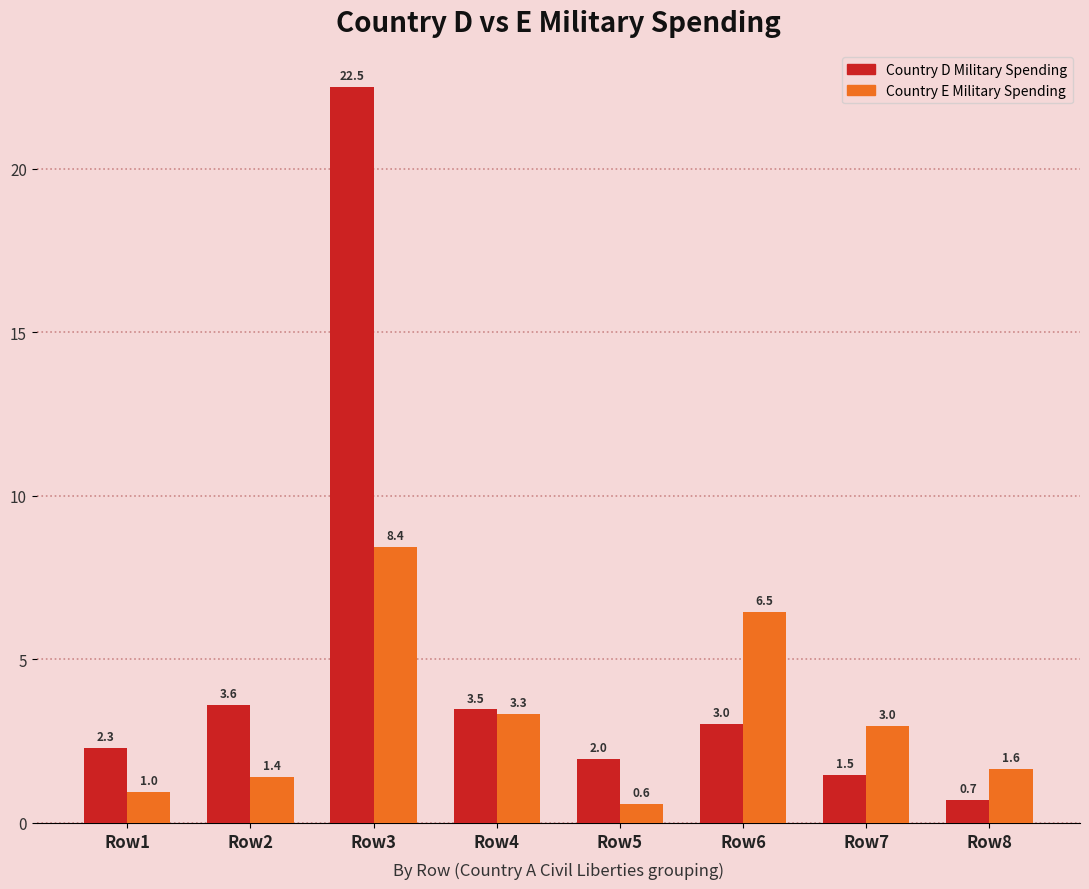

Which category has the lowest value in the Country E Military Spending series?

Row5